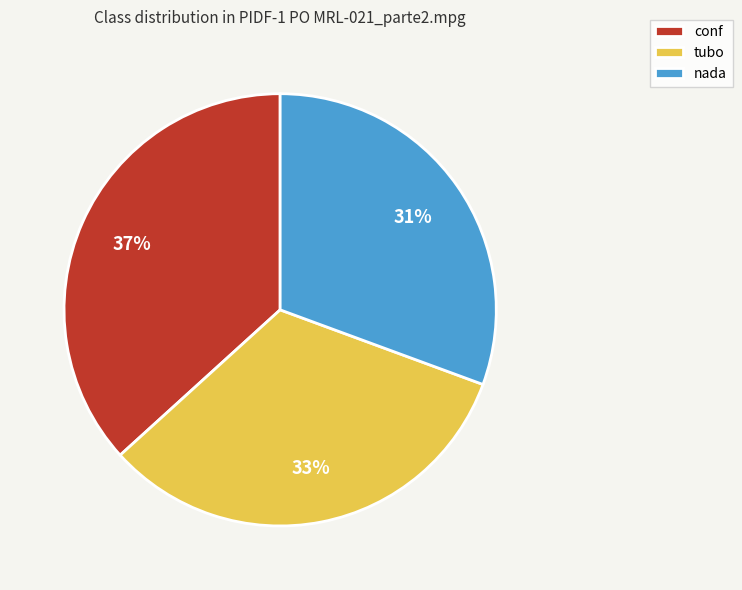

The conf slice represents 7% of the pie. True or false?

False